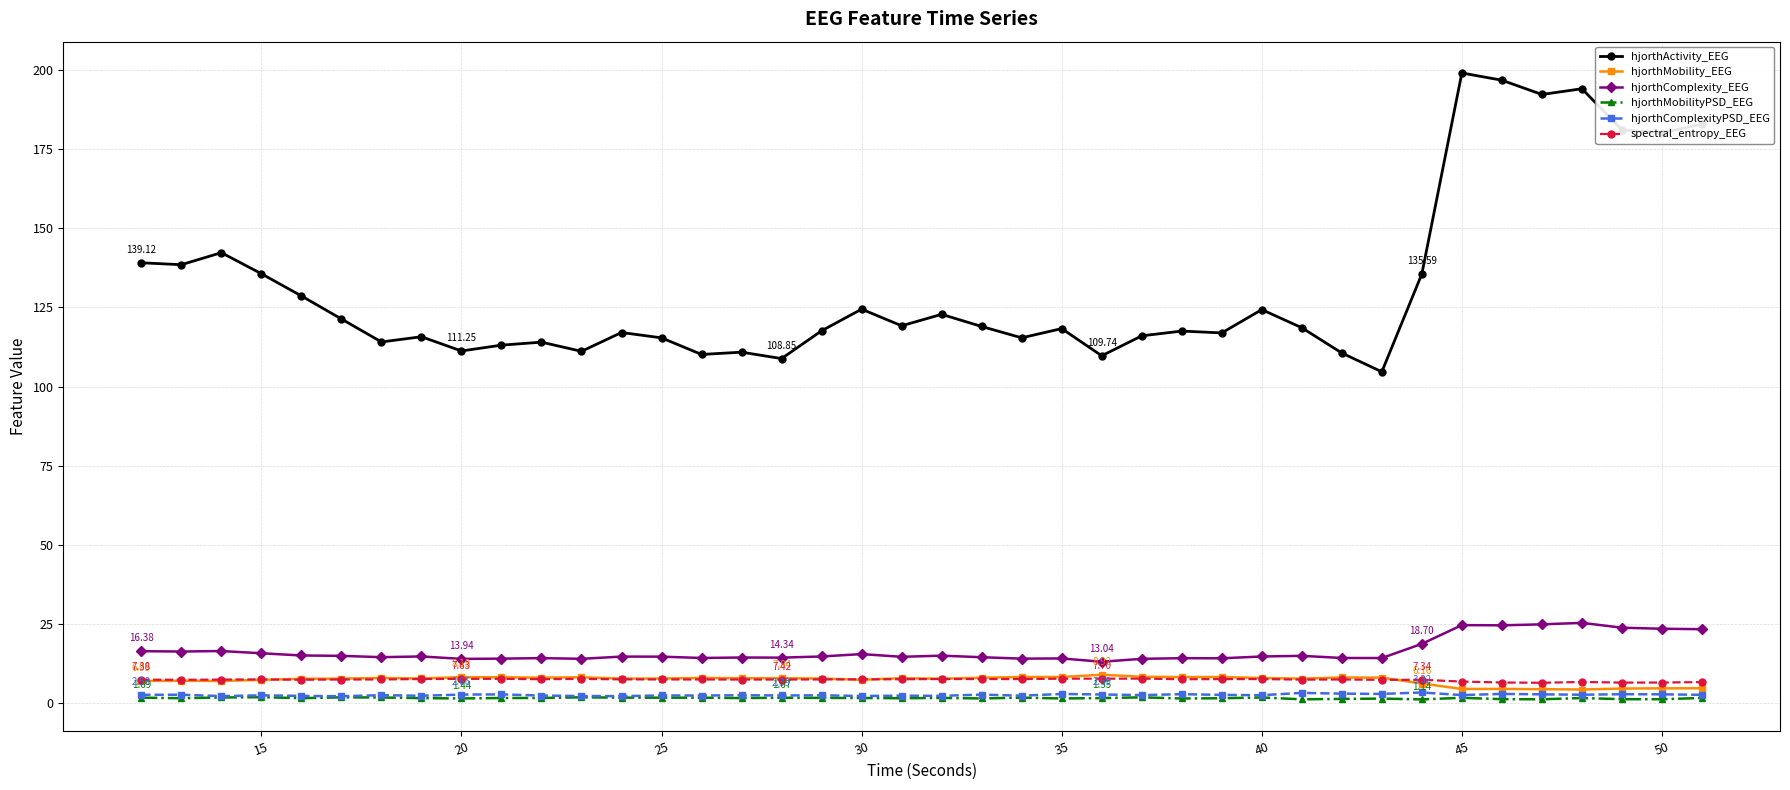

In hjorthComplexityPSD_EEG, how many points are higher than both neighbors (excluding endpoints)?

15